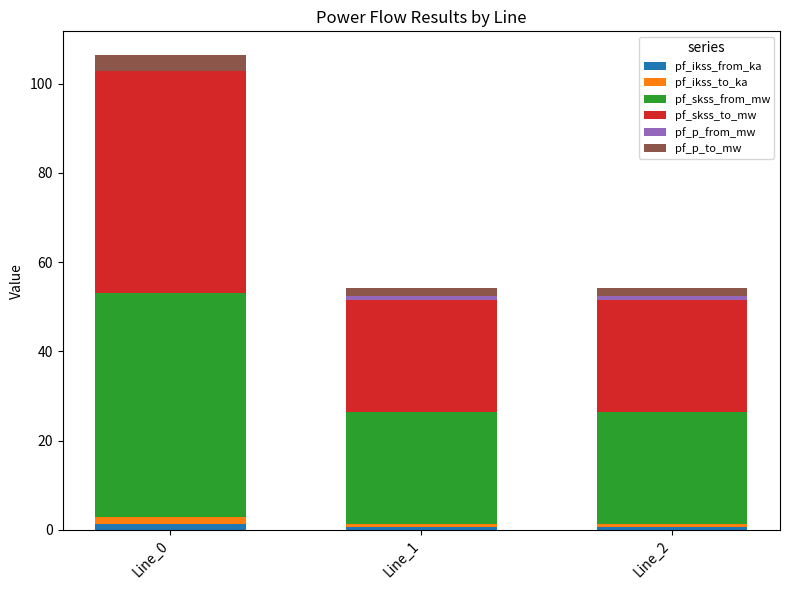

Which category has the highest value in the pf_ikss_from_ka series?

Line_0